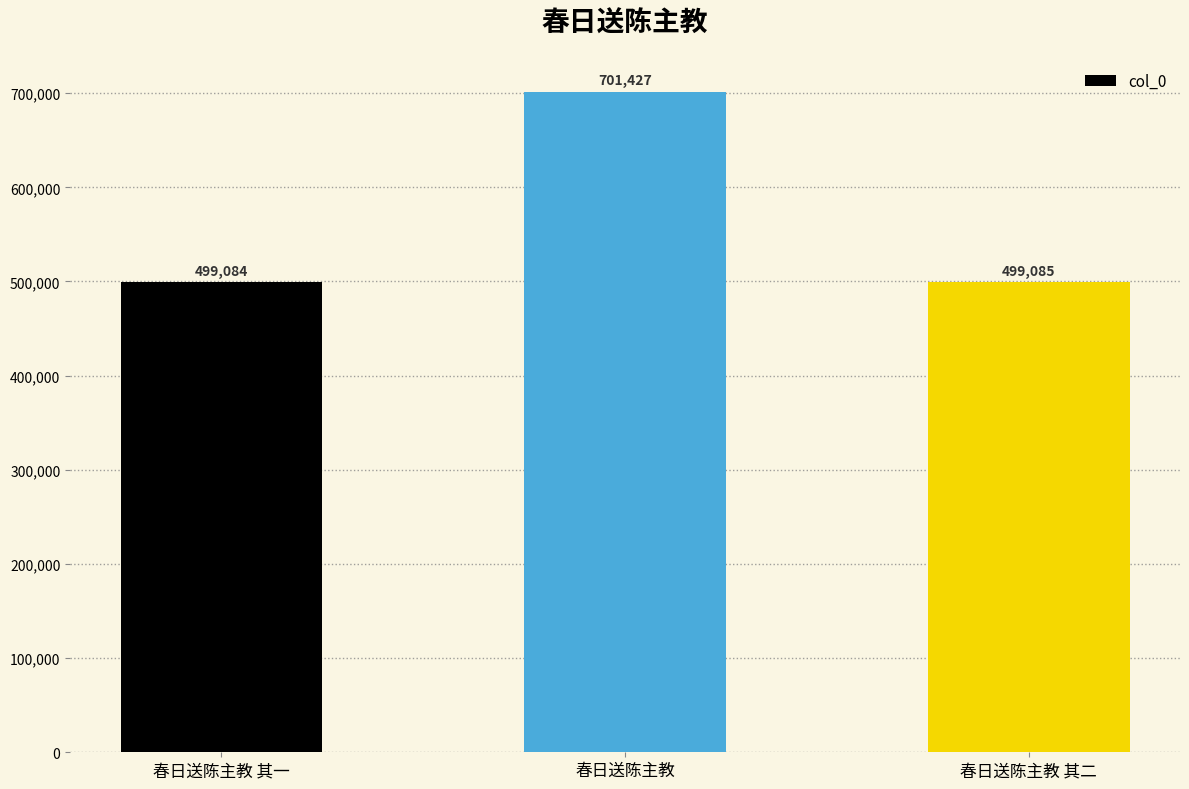

What is the value of the 2nd bar from the left?

701427